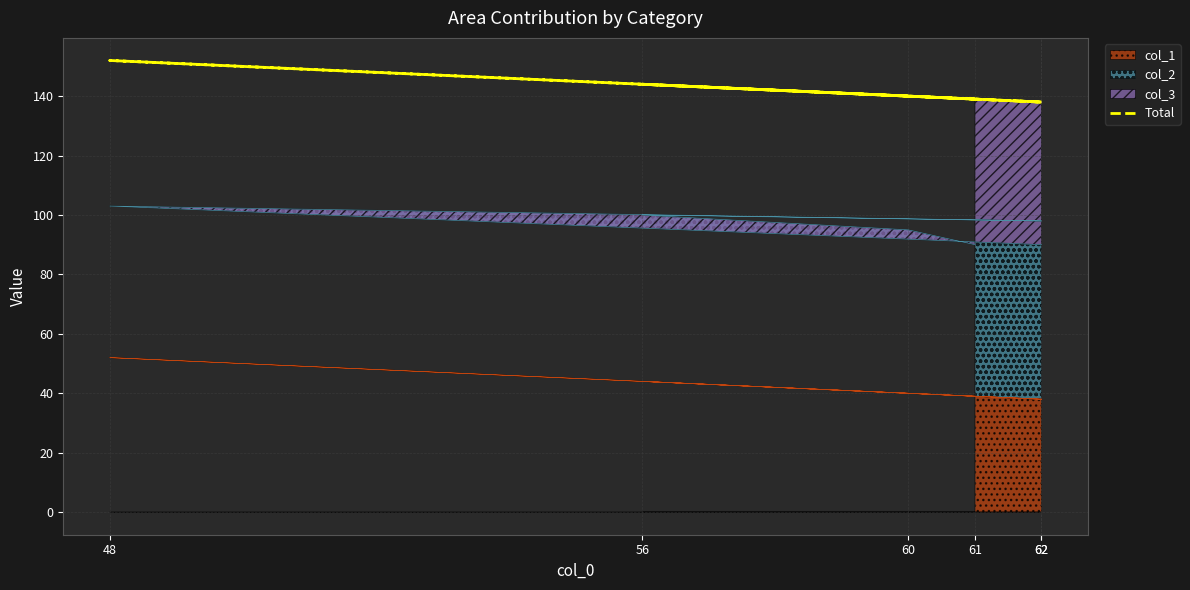

True or false: the data has more than 2 interior local peaks.

False